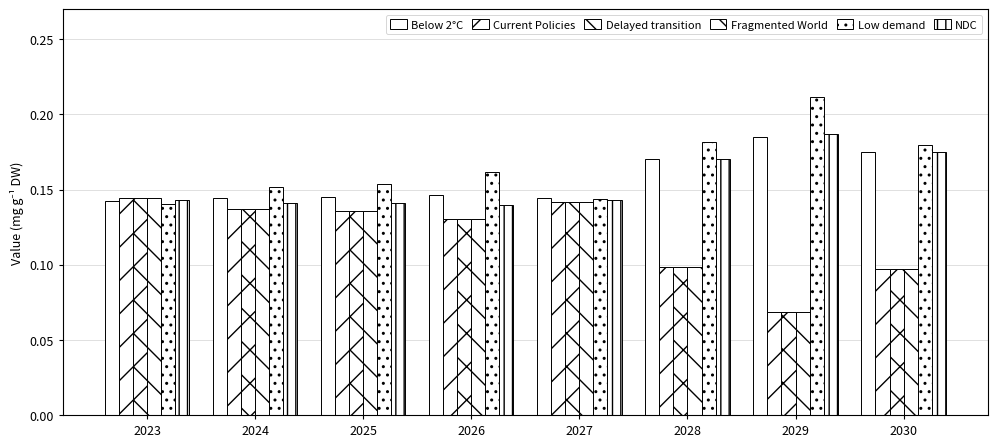

At 2024, list the series in order from smallest to largest.

Fragmented World, Delayed transition, Current Policies, NDC, Below 2°C, Low demand